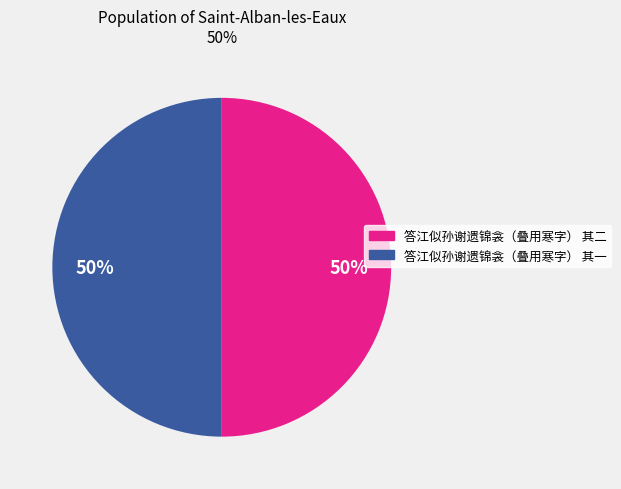

To the nearest percent, what is the average slice percentage?

50%